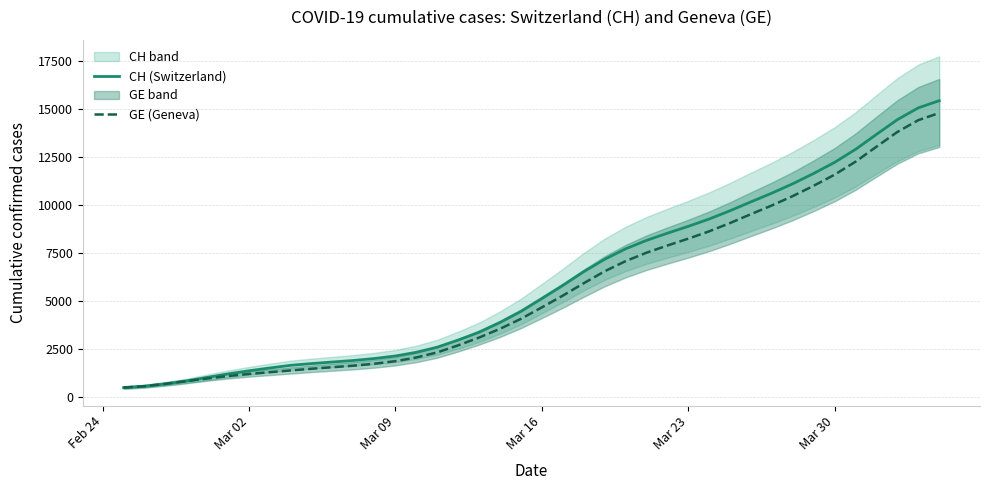

True or false: CH (Switzerland) and GE (Geneva) intersect in this chart.

False